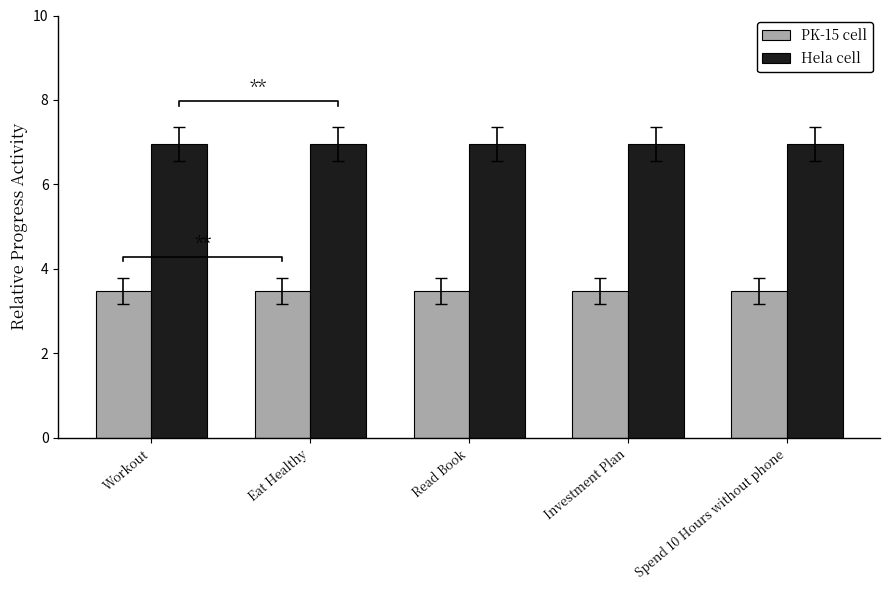

What is the average value of the PK-15 cell series?

3.5